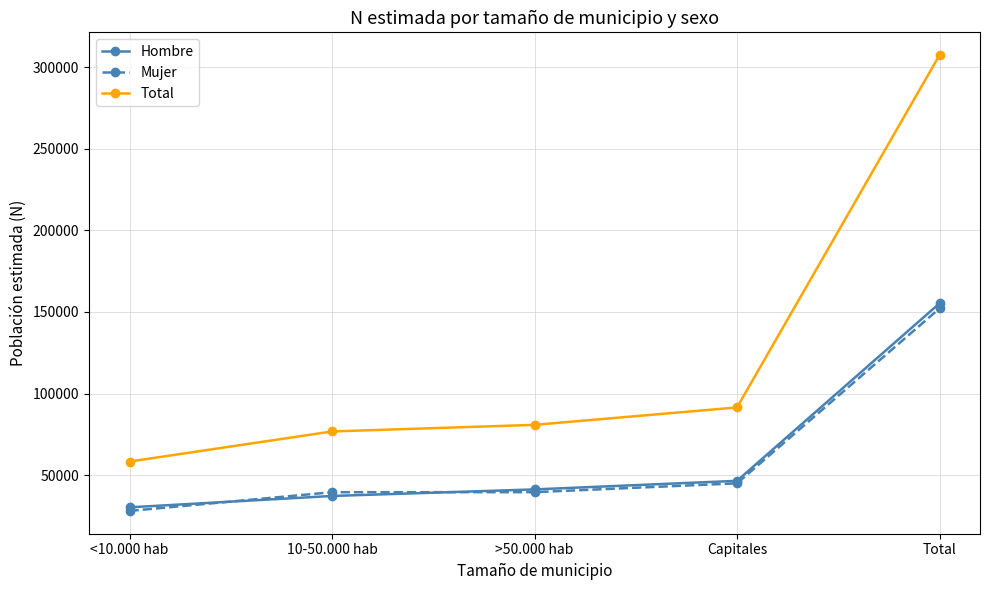

What is the difference between the maximum and minimum values in the Total series?

249071